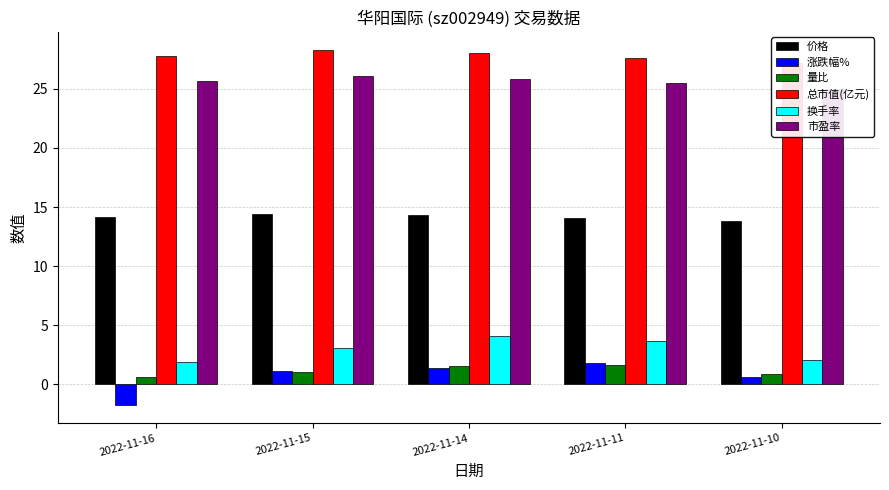

At which label is 总市值(亿元) closest to 27?

2022-11-10